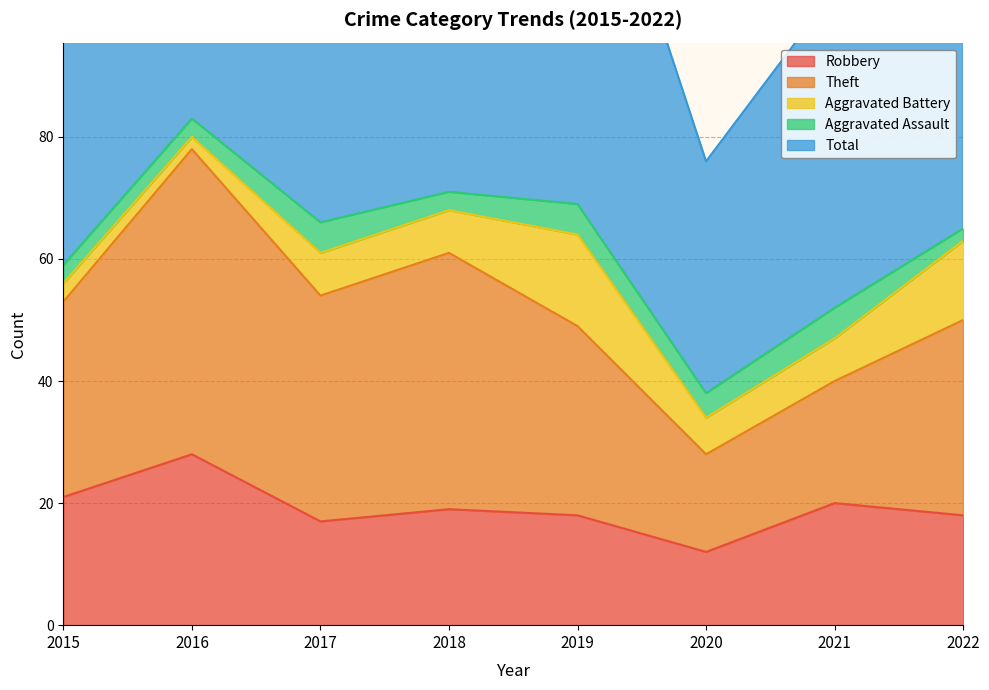

How many series are shown in this chart?

5